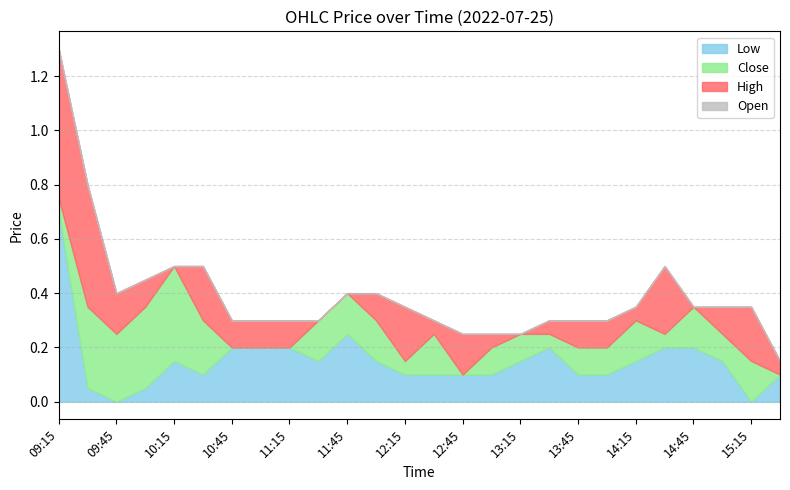

The value of Low at 15:15 is 0.0. True or false?

True